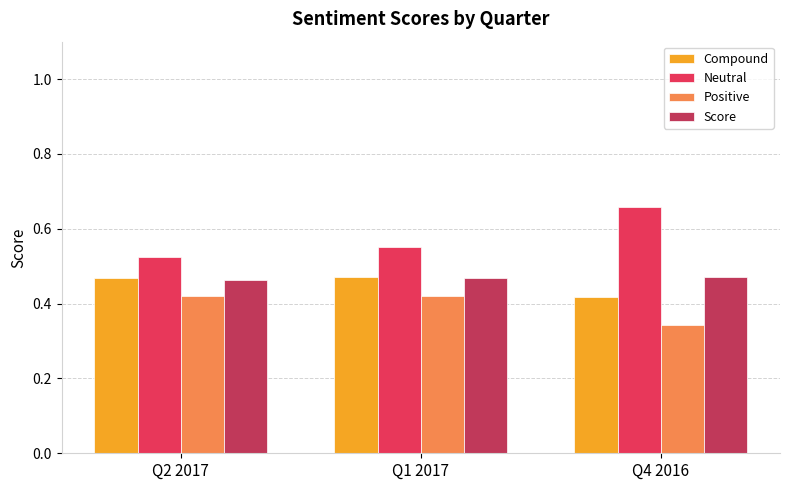

What is the label of the 2nd bar from the left?

Q1 2017